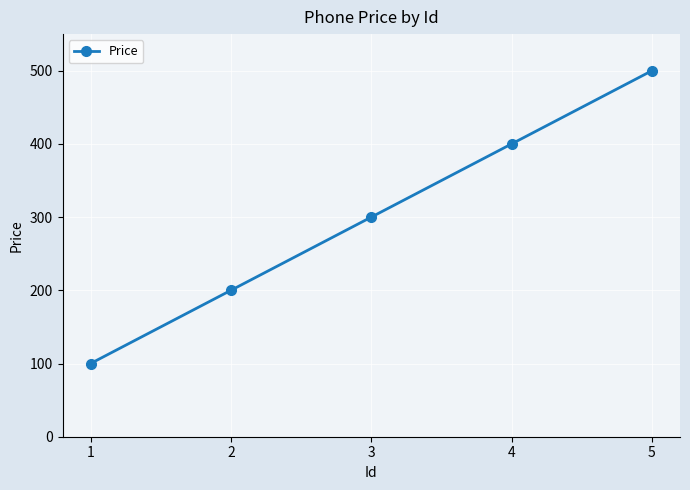

How many lines are shown in the chart?

1